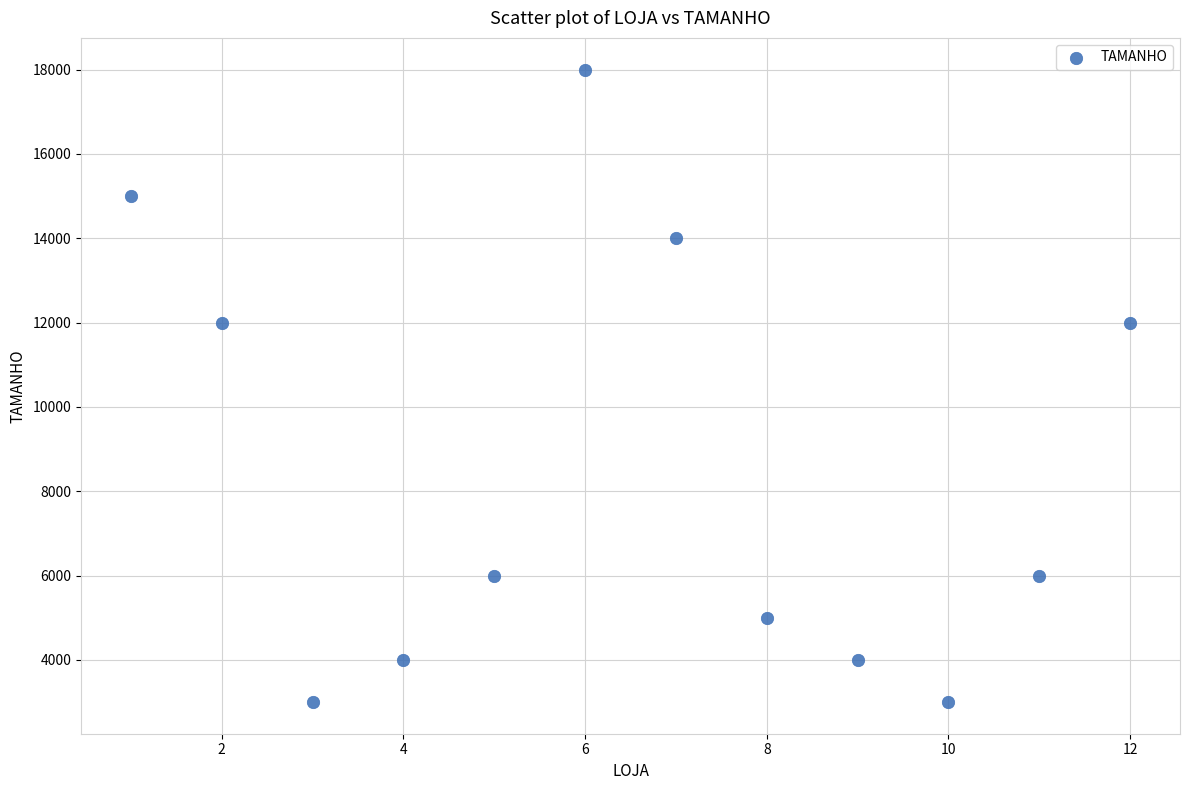

What is the range of X values (max minus min)?

11